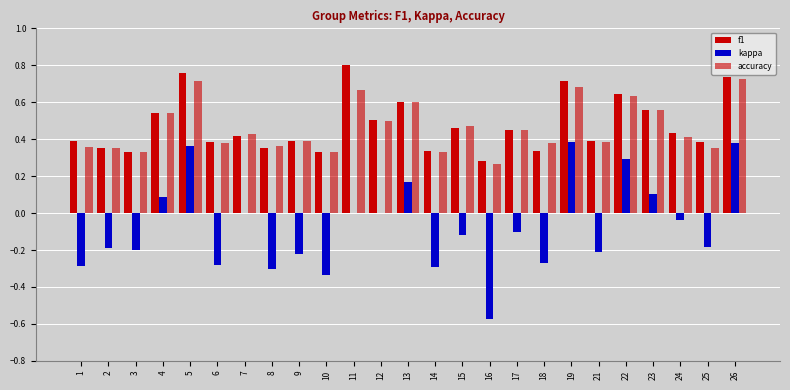

The value of kappa at 16 is -0.6. True or false?

True